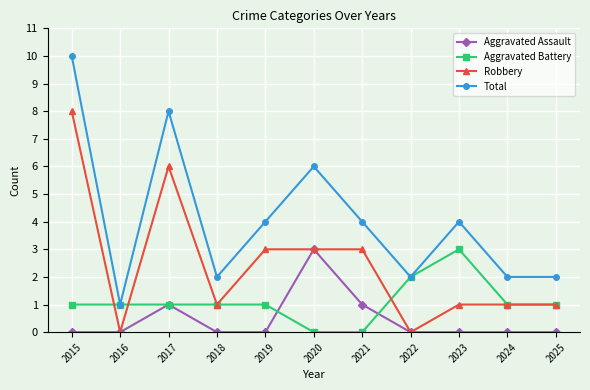

The Total series shows 10 at 2015. True or false?

True